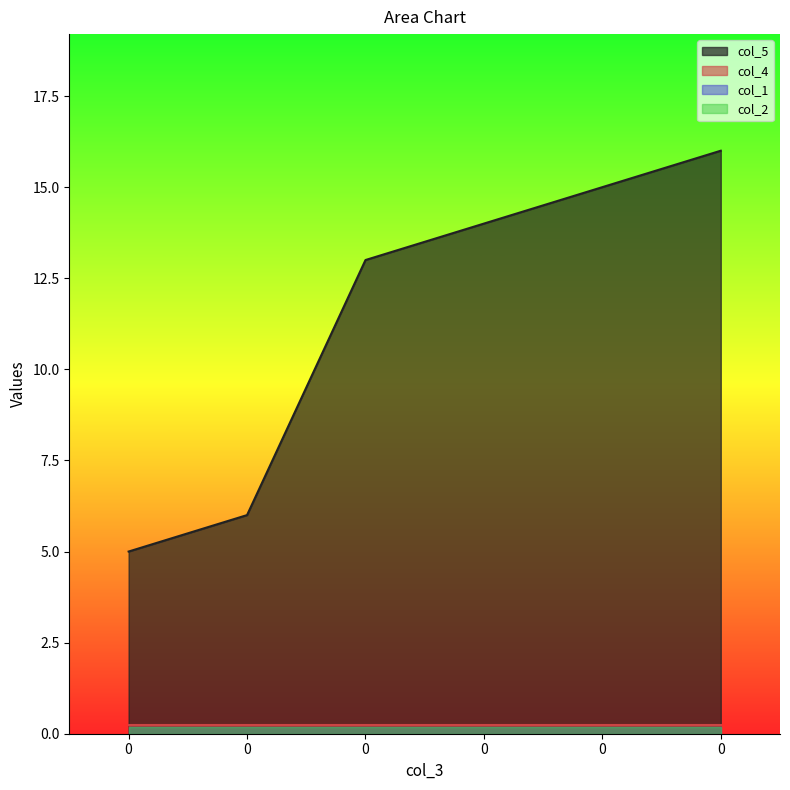

True or false: col_5 and col_2 intersect in this chart.

False